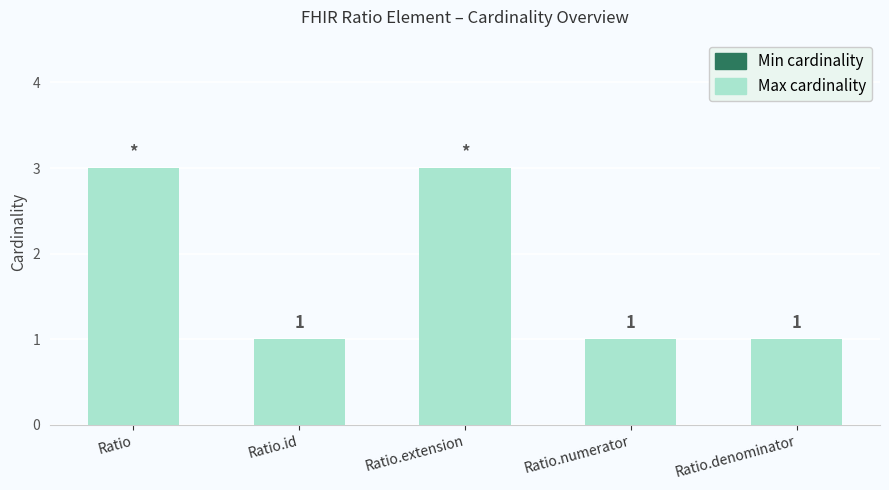

The chart shows a value of 1 at Ratio.denominator. True or false?

True